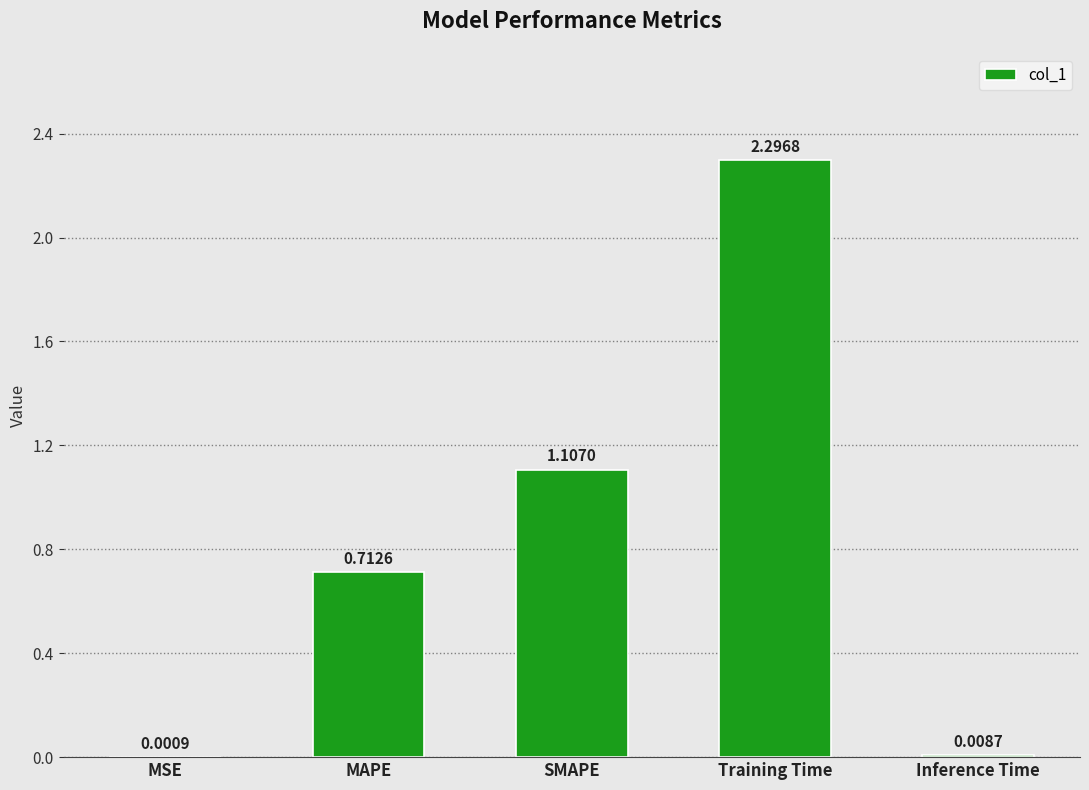

What is the change in value from MAPE to Training Time?

+1.6